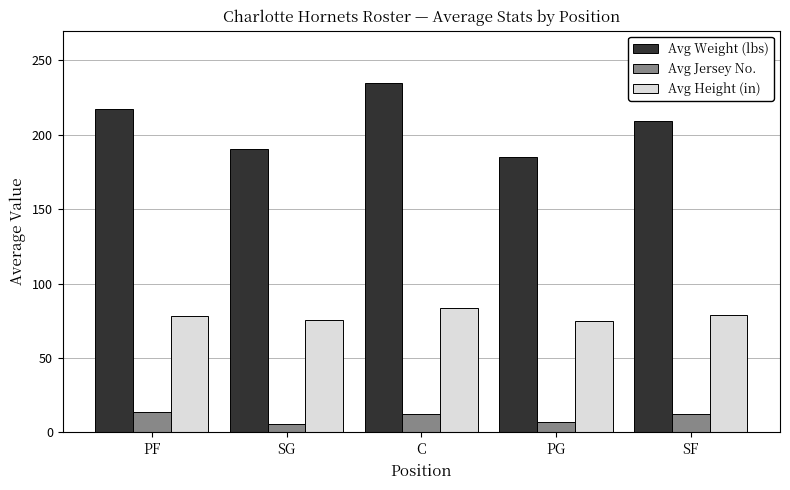

How many bars are there in total?

15